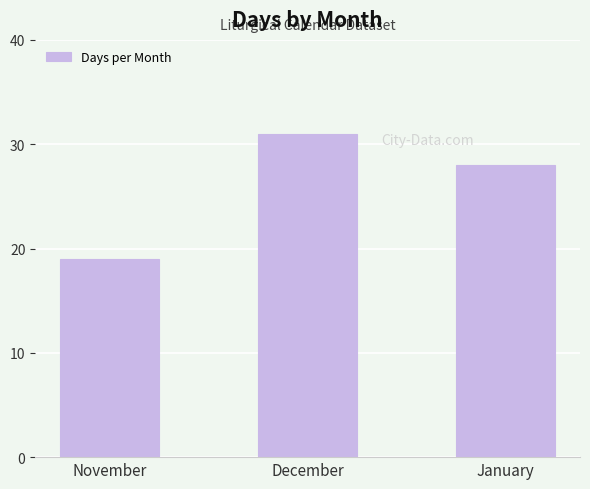

What is the sum of all values?

78